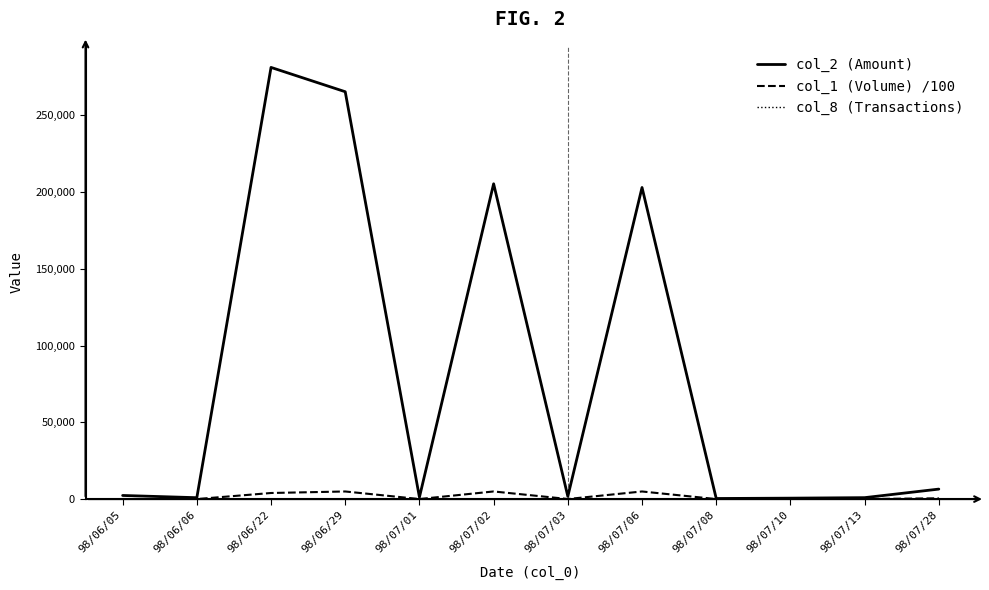

What is the greatest value displayed?

281160